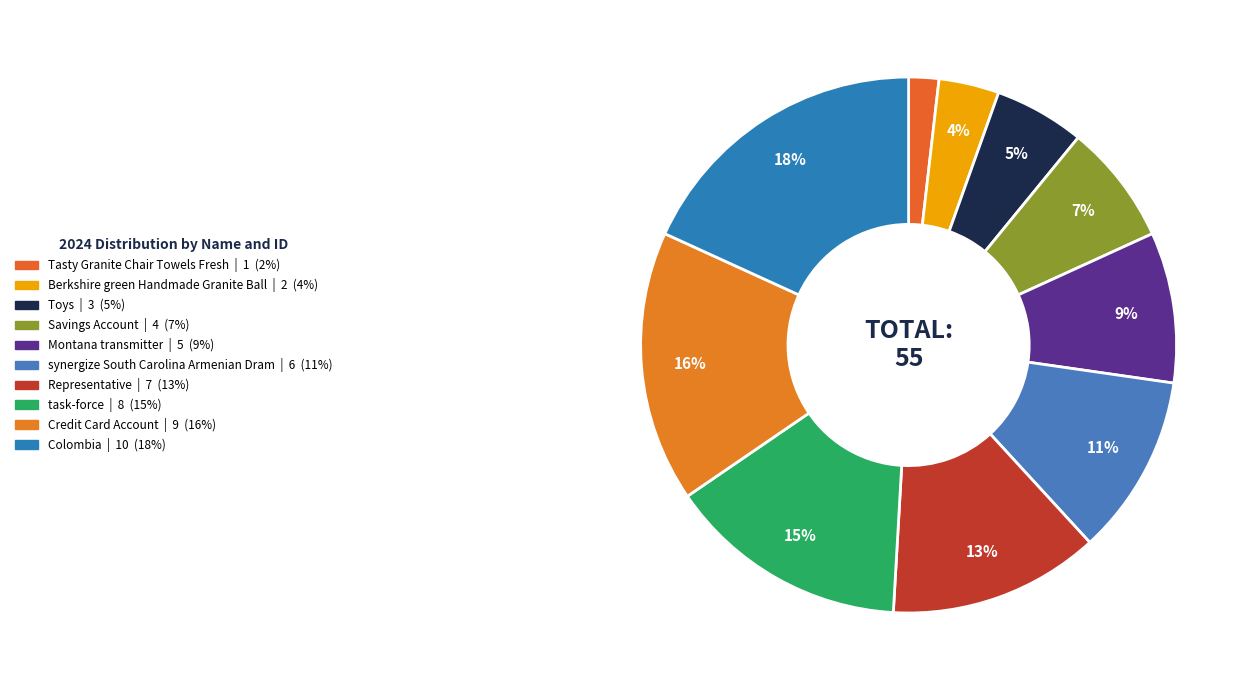

Count the number of slices in the pie.

10